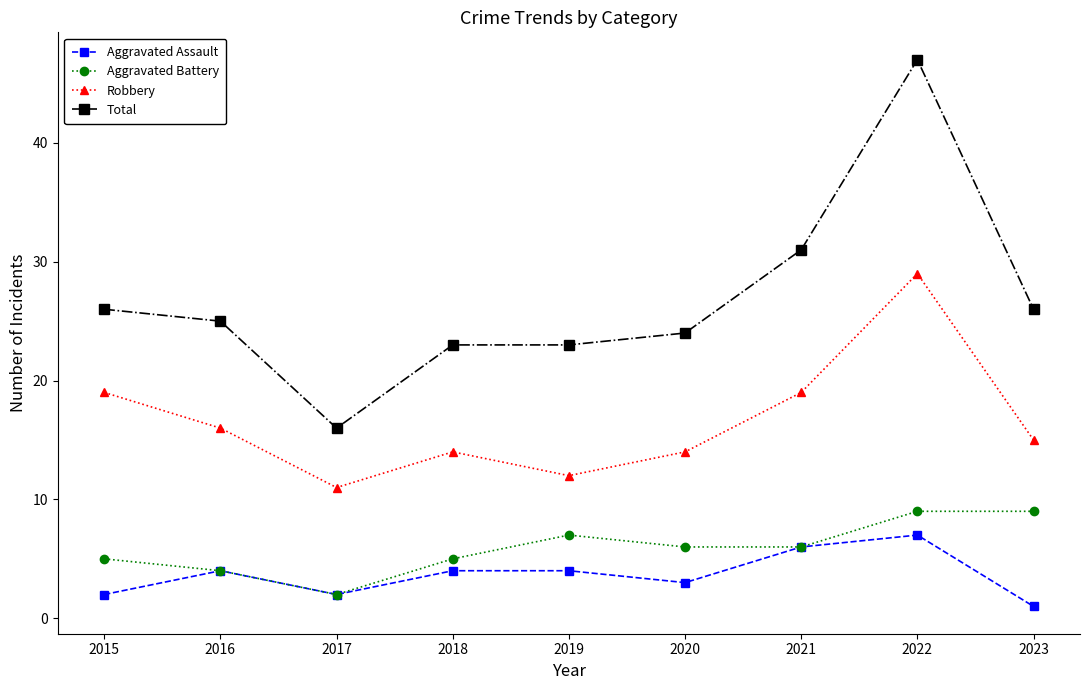

What is the total value across all series at 2016?

49